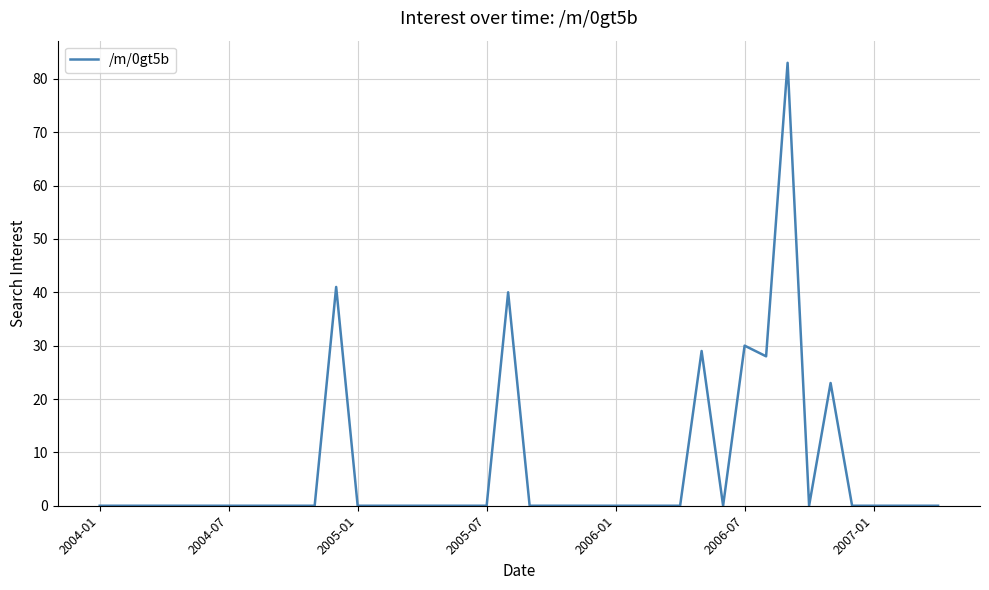

What is the greatest value displayed?

83